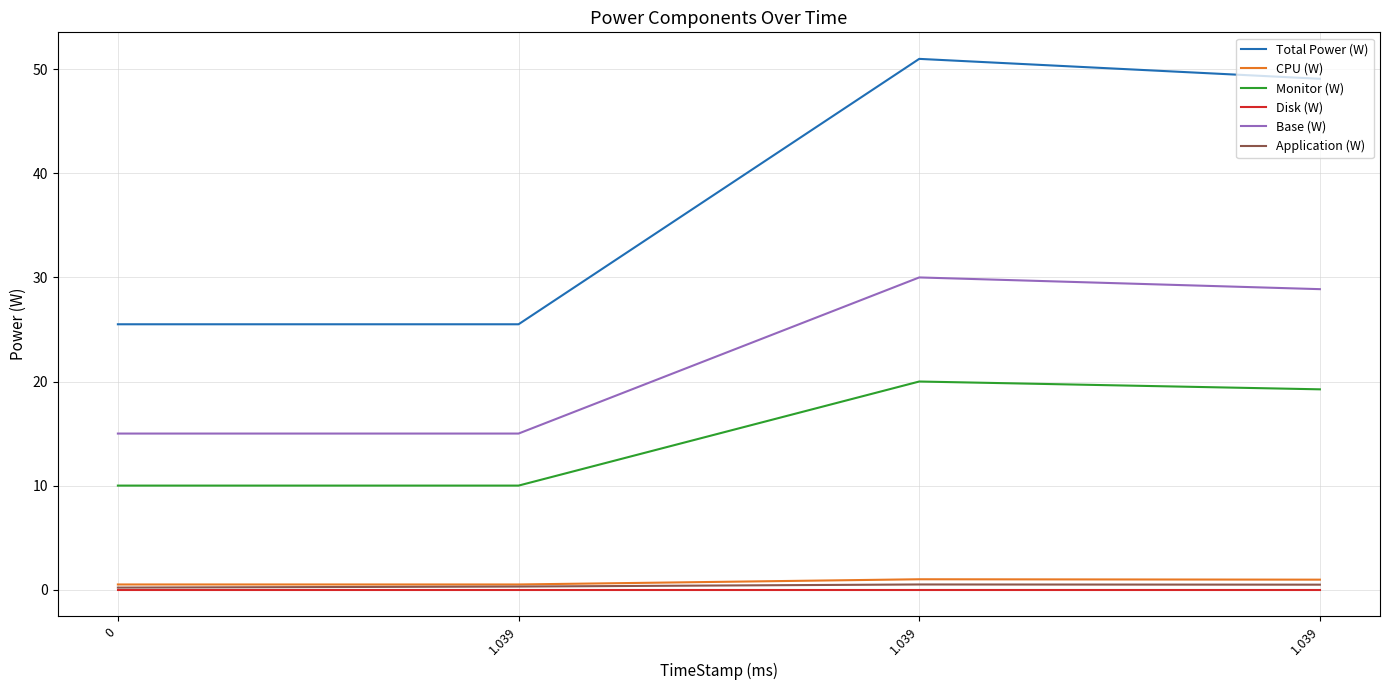

What is the spread (max minus min) of values at 1.039?

25.5